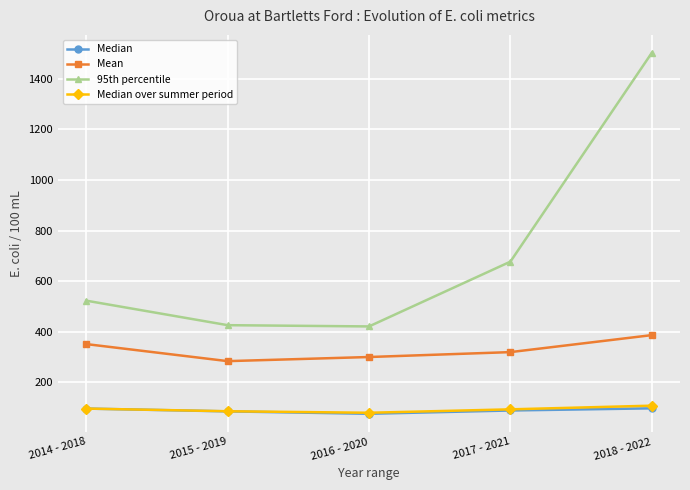

True or false: Mean and Median over summer period intersect in this chart.

False